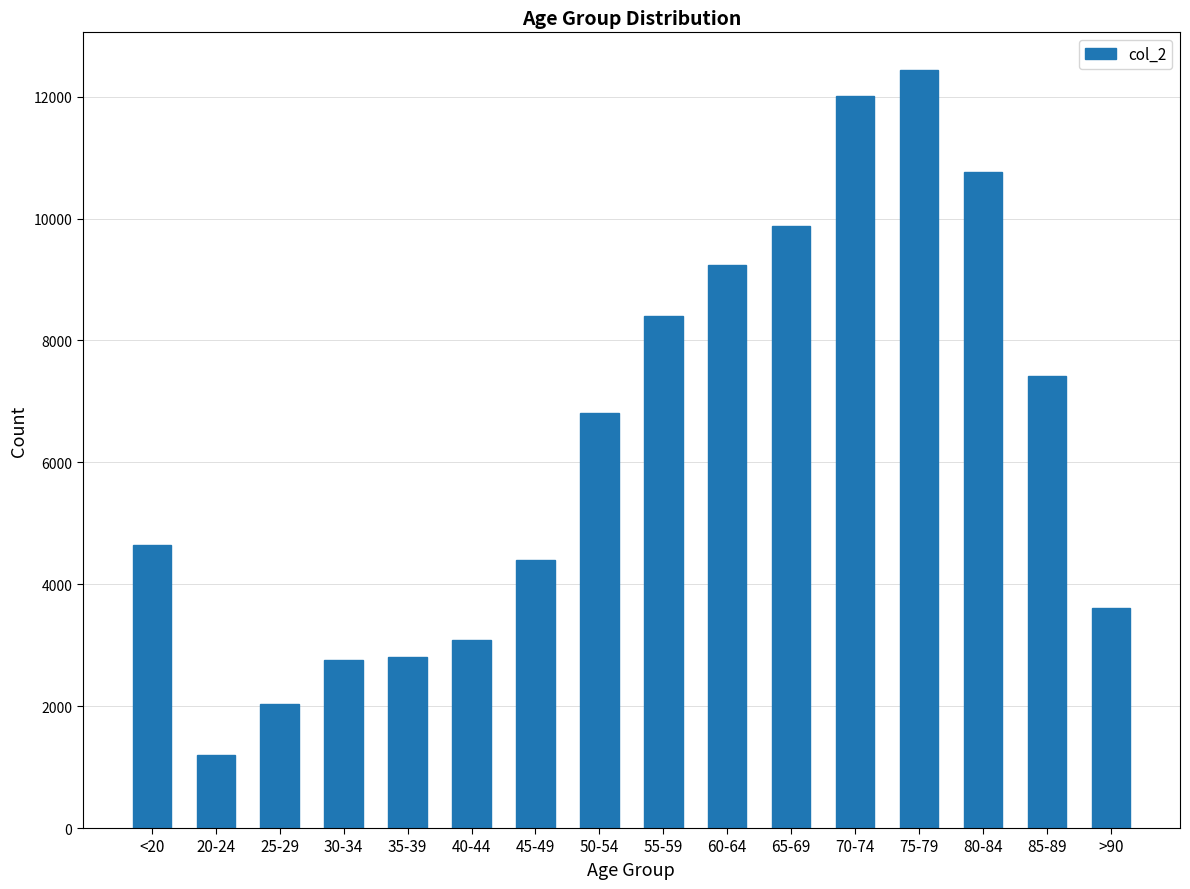

What is the difference between the values at 85-89 and 45-49?

3021